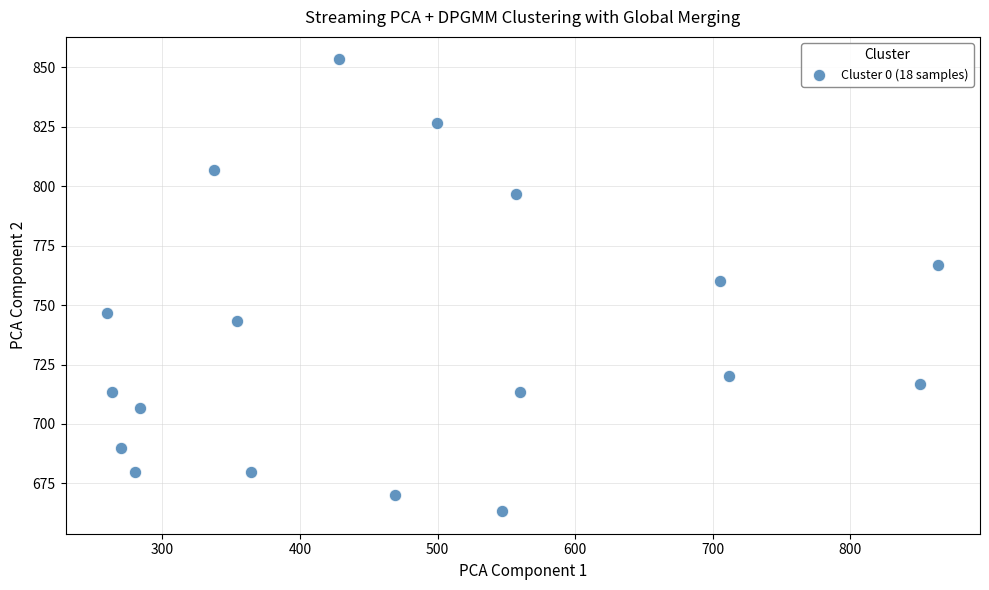

What is the range of X values (max minus min)?

604.1